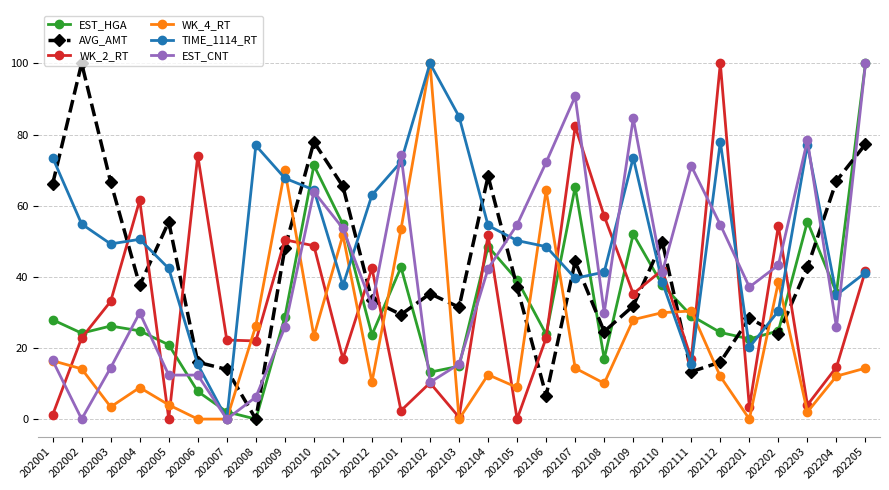

Between which two adjacent categories do AVG_AMT and WK_4_RT first intersect?

202007 and 202008